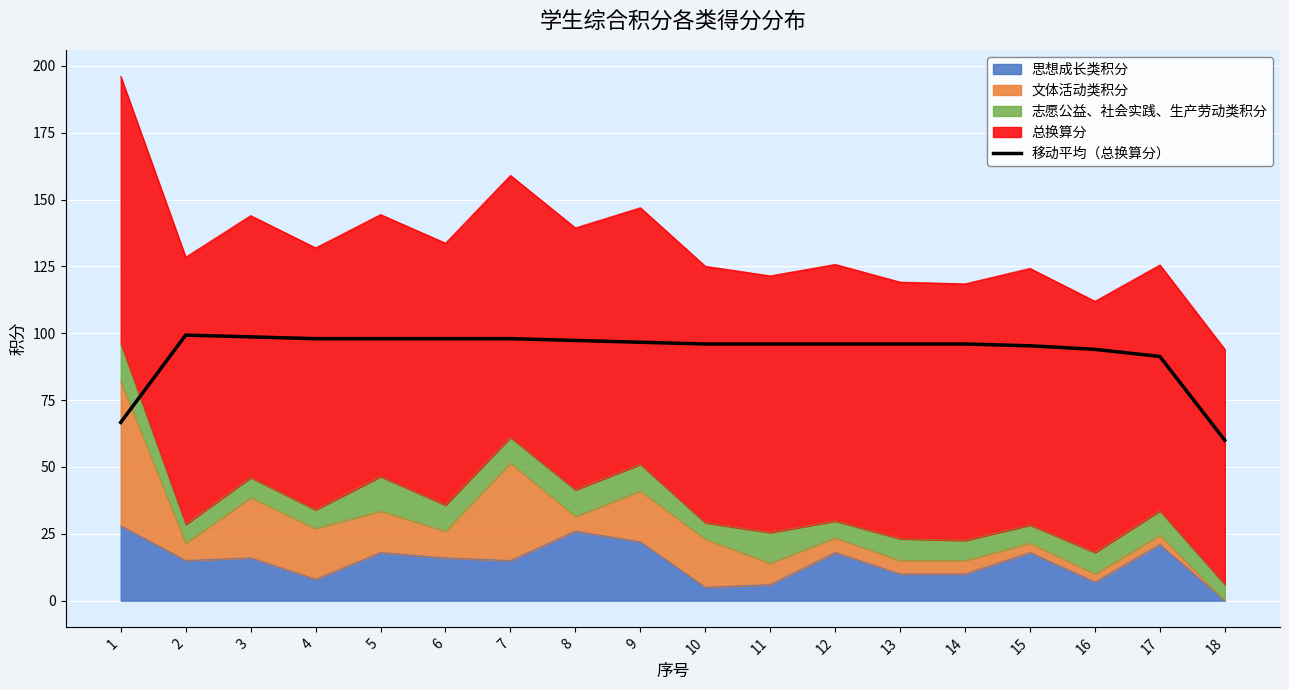

What is the difference between the second highest and minimum values?

38.7